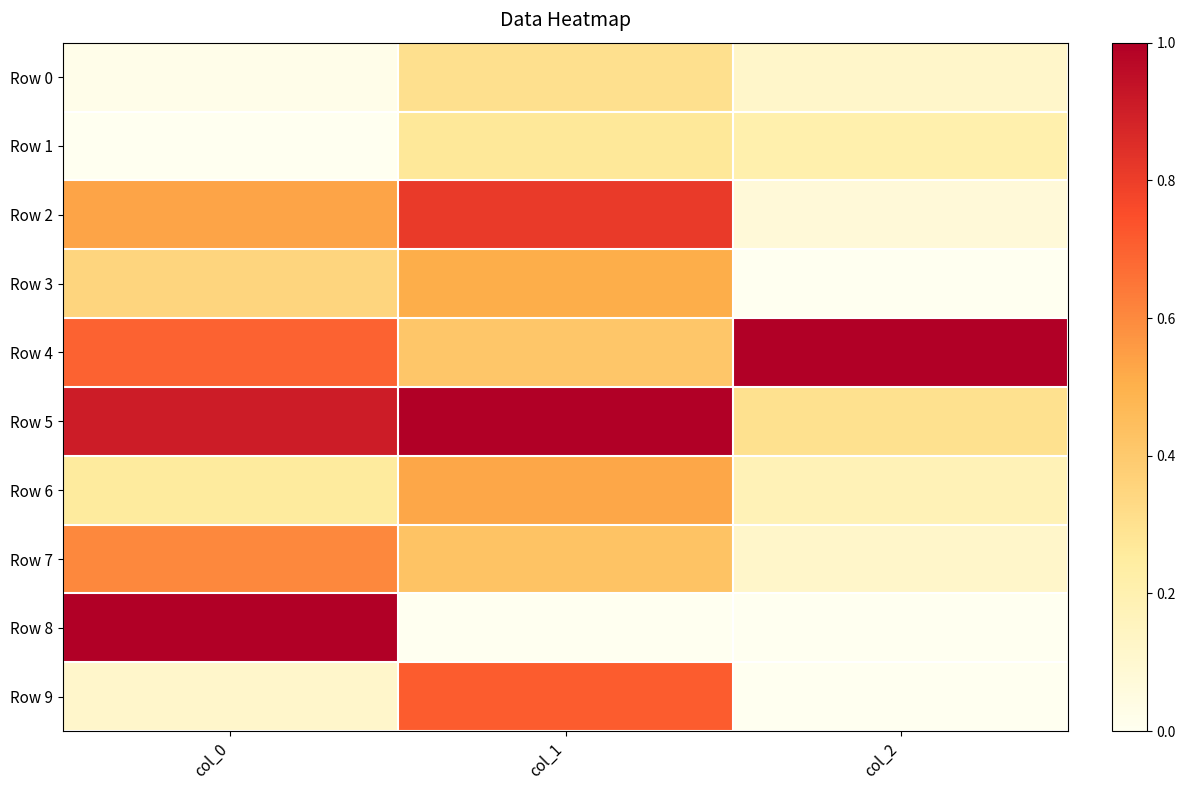

Count the number of categories in the chart.

3